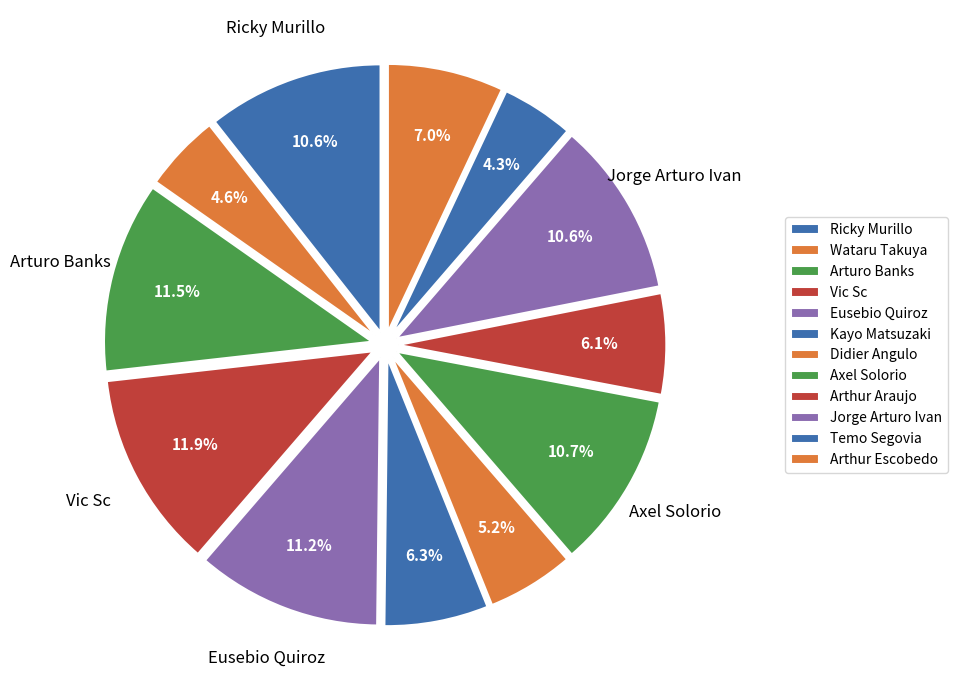

Which slice is the largest?

Vic Sc